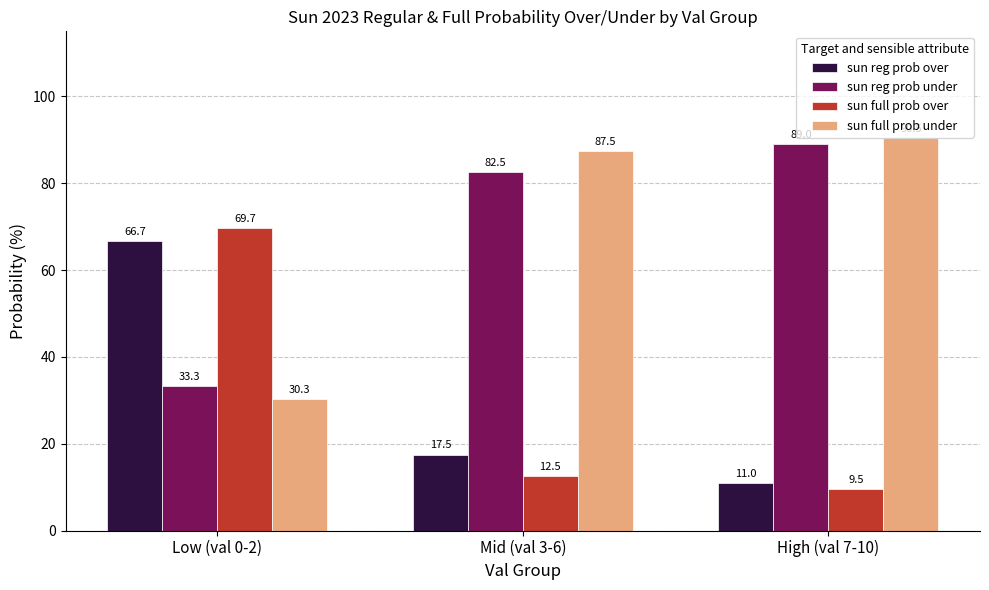

Are the bars grouped side by side (vs. stacked)?

Yes